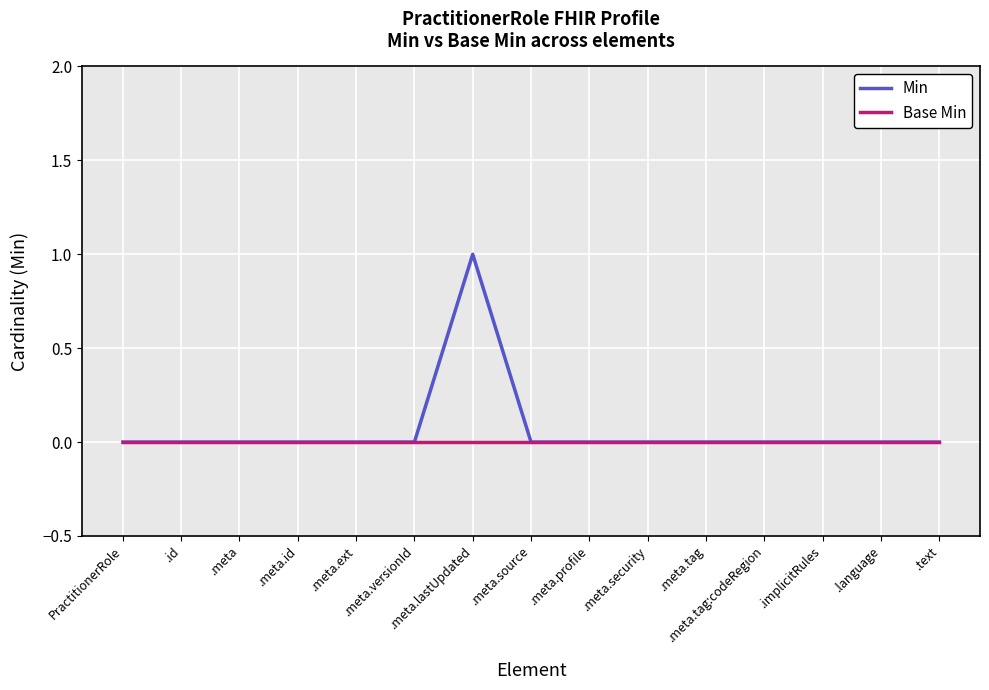

Which series has the largest range (max minus min)?

Min